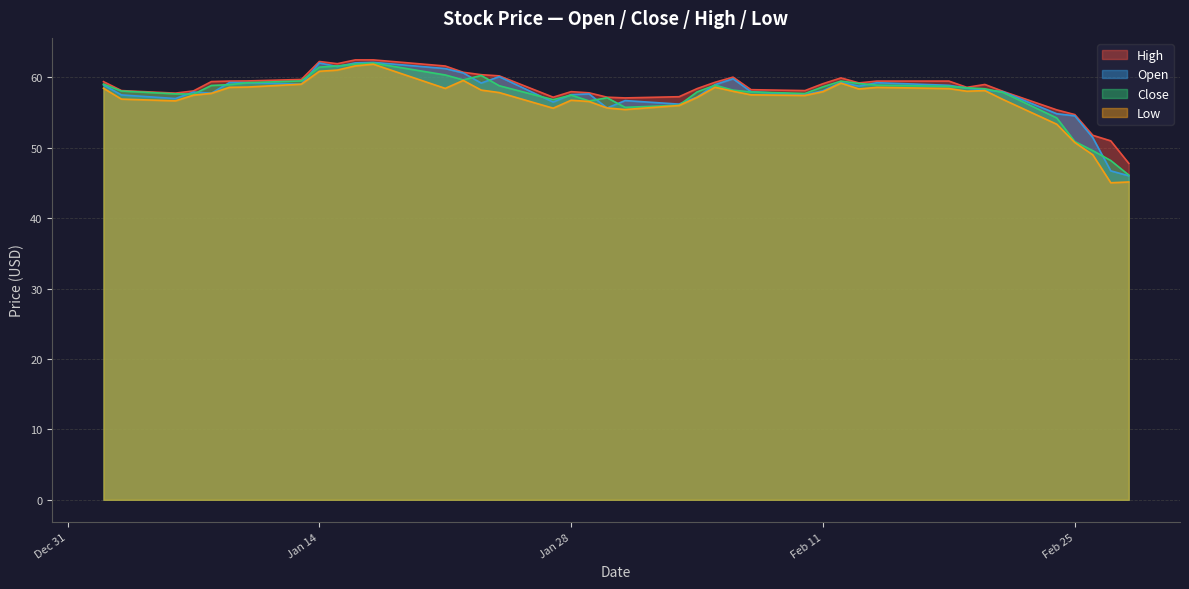

What is the highest value of the High series?

62.5